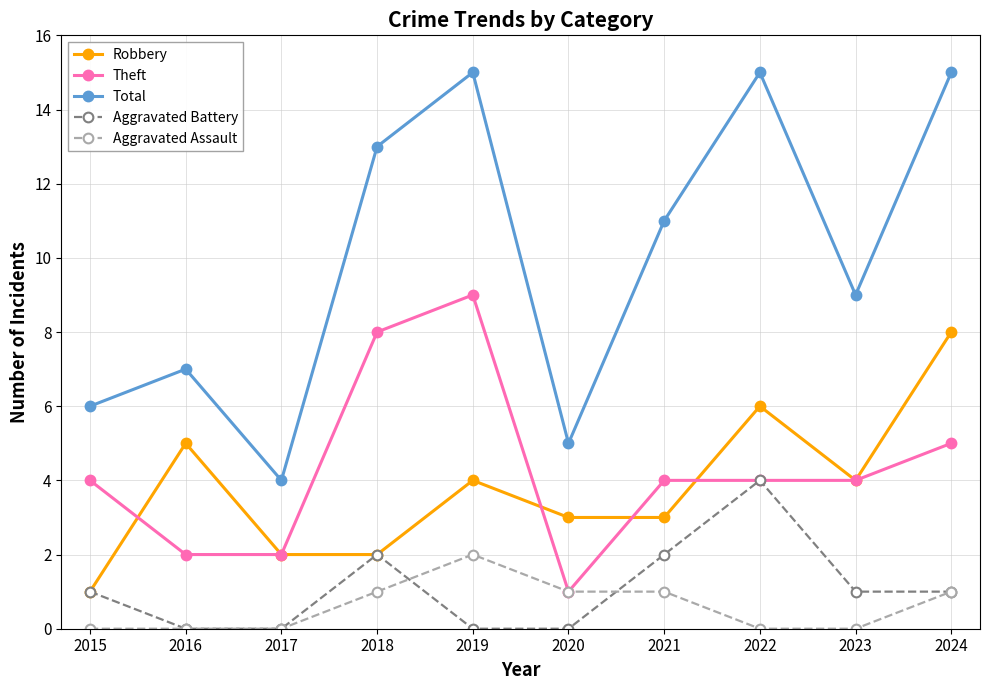

True or false: Theft has more than 0 points higher than both neighbors.

True